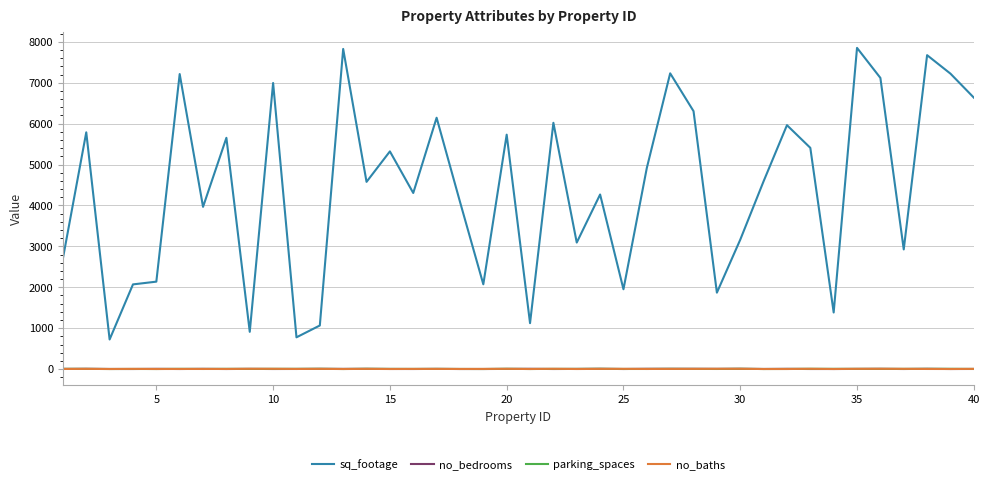

Which series has the widest spread of values?

sq_footage